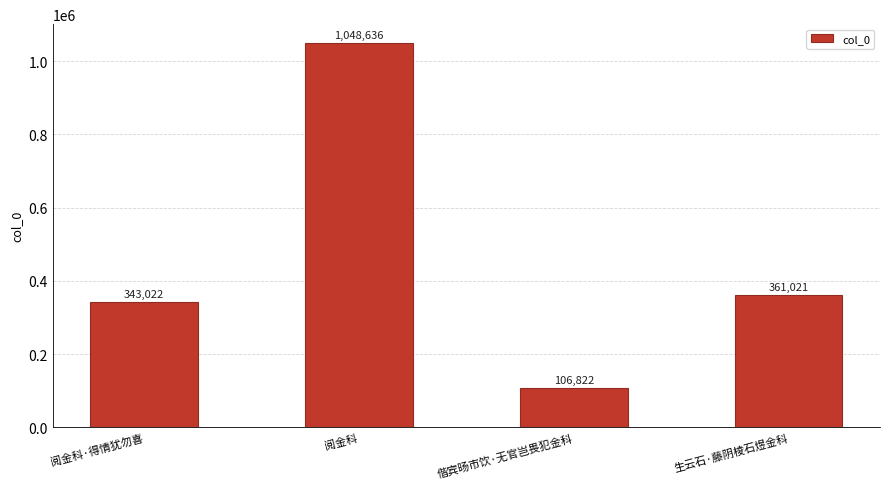

Reading left to right, what are all the values shown in this chart?

343022	1048636	106822	361021